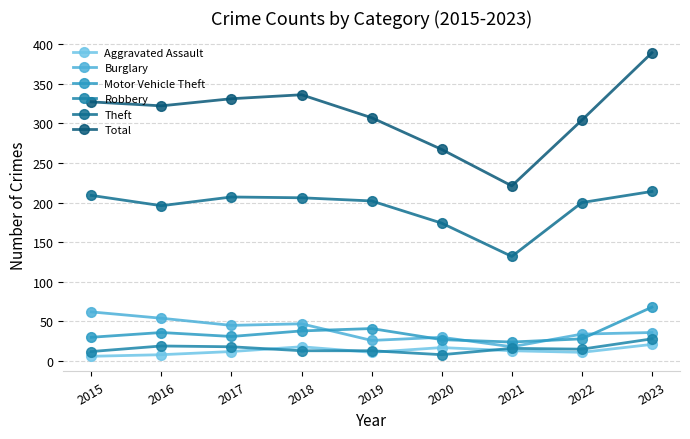

How many data points does each series have?

9